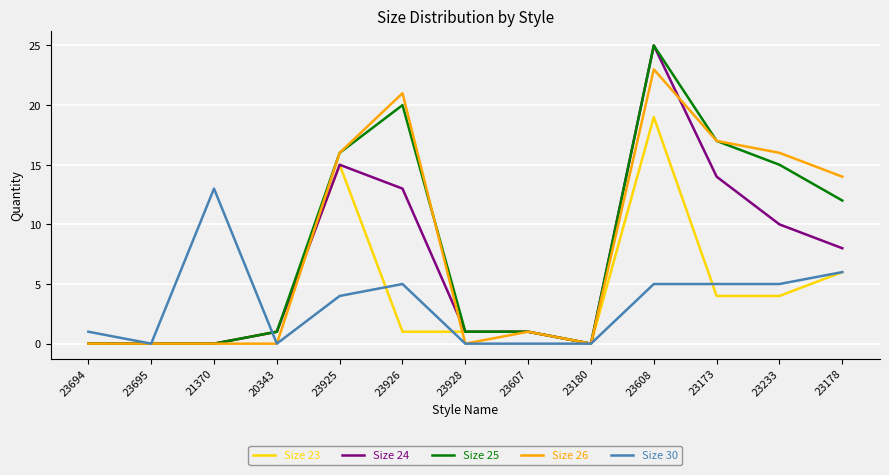

Reading left to right, what are all the values shown in this chart?

Size 23: 23694=0	23695=0	21370=0	20343=1	23925=15	23926=1	23928=1	23607=1	23180=0	23608=19	23173=4	23233=4	23178=6
Size 24: 23694=0	23695=0	21370=0	20343=1	23925=15	23926=13	23928=1	23607=1	23180=0	23608=25	23173=14	23233=10	23178=8
Size 25: 23694=0	23695=0	21370=0	20343=1	23925=16	23926=20	23928=1	23607=1	23180=0	23608=25	23173=17	23233=15	23178=12
Size 26: 23694=0	23695=0	21370=0	20343=0	23925=16	23926=21	23928=0	23607=1	23180=0	23608=23	23173=17	23233=16	23178=14
Size 30: 23694=1	23695=0	21370=13	20343=0	23925=4	23926=5	23928=0	23607=0	23180=0	23608=5	23173=5	23233=5	23178=6